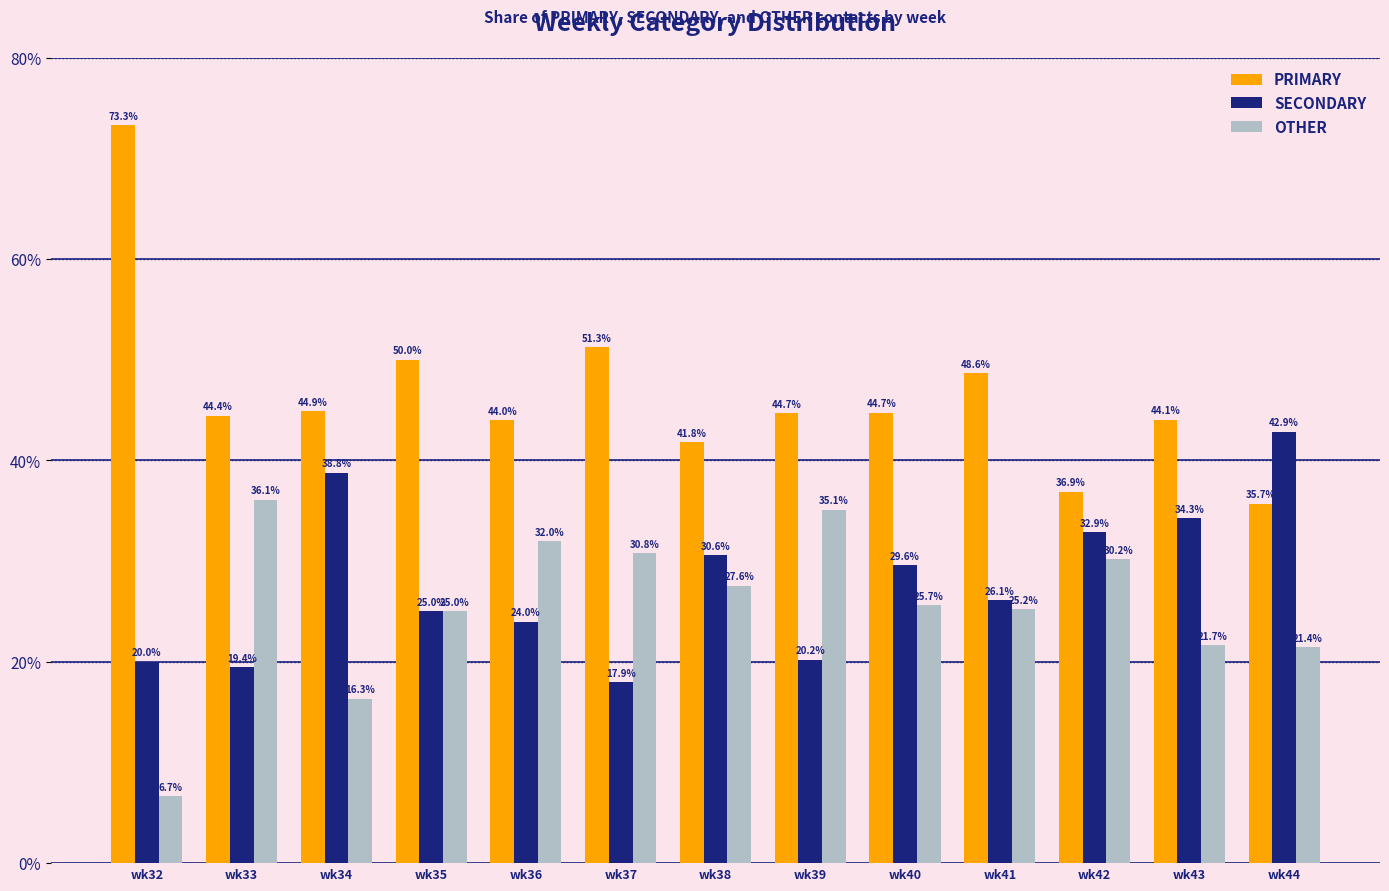

What is the sum of the OTHER values at wk35 and wk34?

41.3